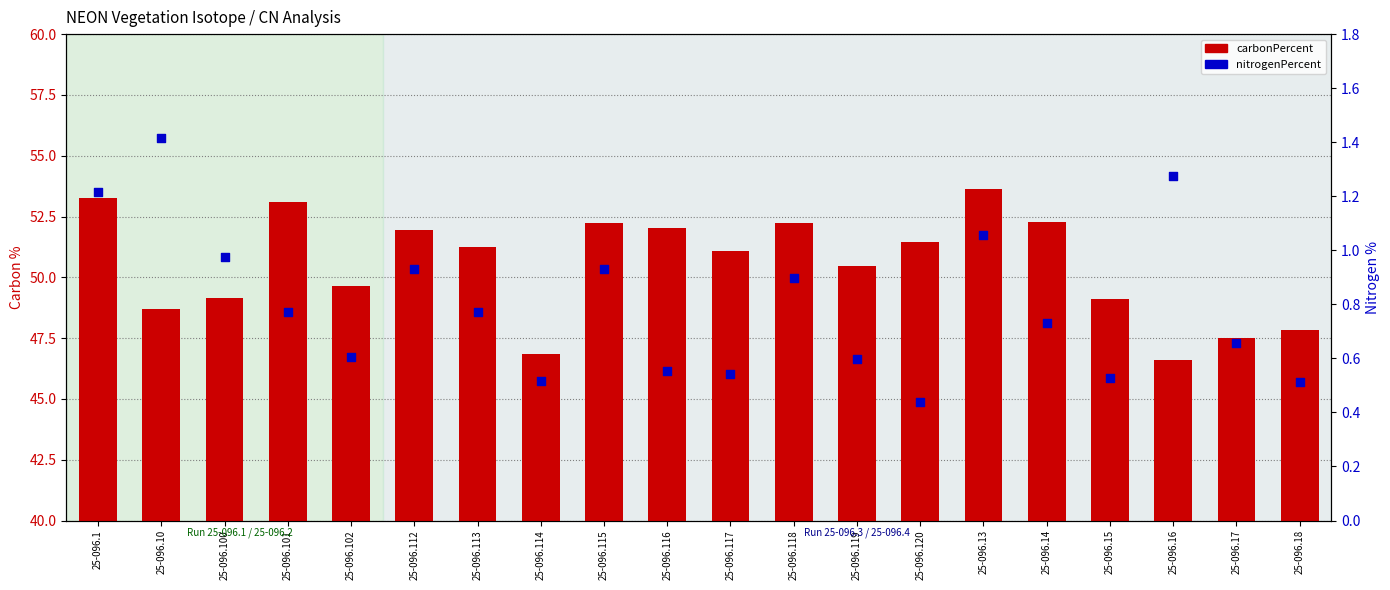

At how many categories does at least one series exceed 12?

20